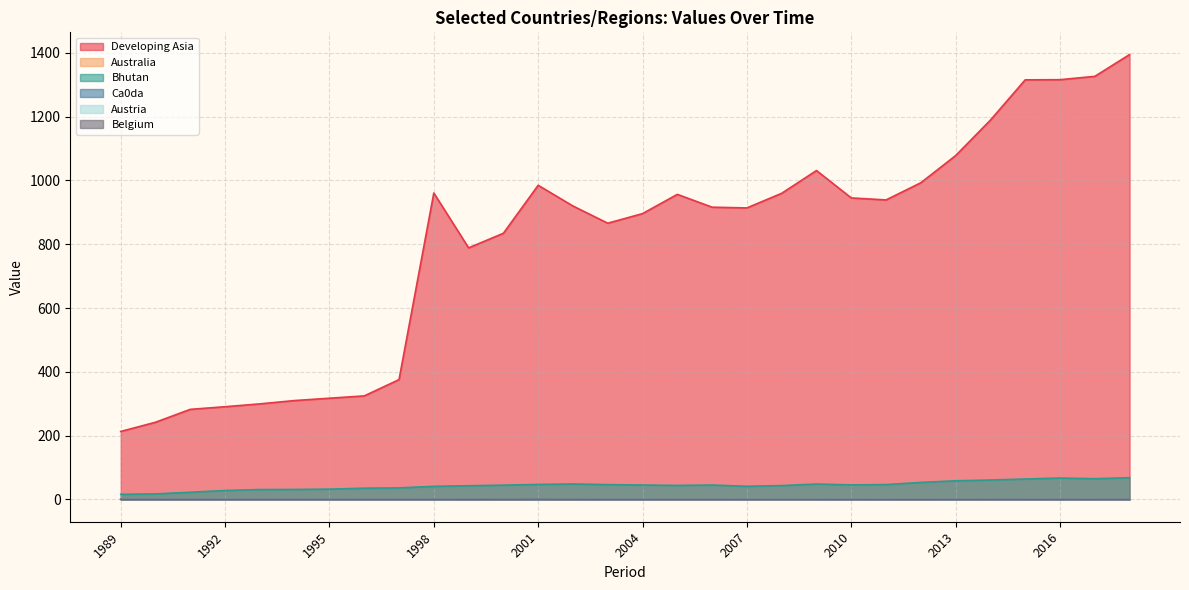

List the labels in order of Ca0da value, smallest first.

2011, 2012, 2013, 2010, 2008, 2007, 2014, 2006, 2009, 1991, 1990, 1989, 1992, 2005, 2015, 1993, 2018, 2017, 2004, 2016, 1996, 1994, 1995, 1997, 2003, 1998, 2000, 1999, 2001, 2002